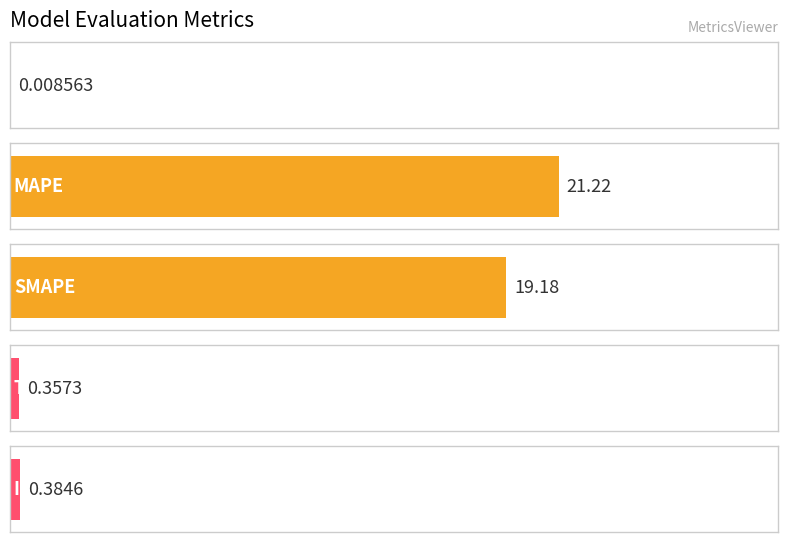

Where is the data nearest to the value 10?

SMAPE